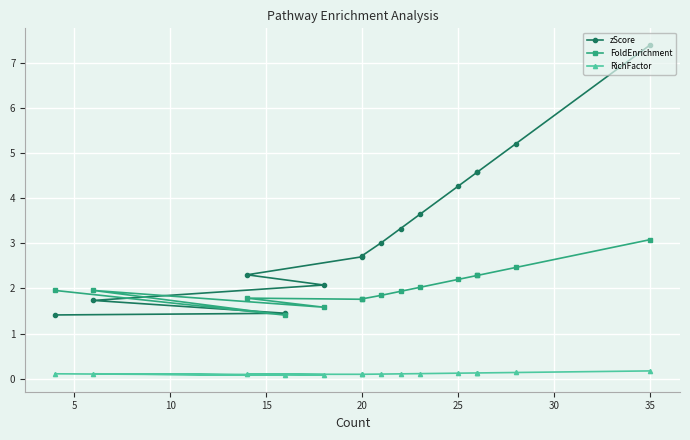

Between 10 and 35, which series saw the biggest shift?

zScore